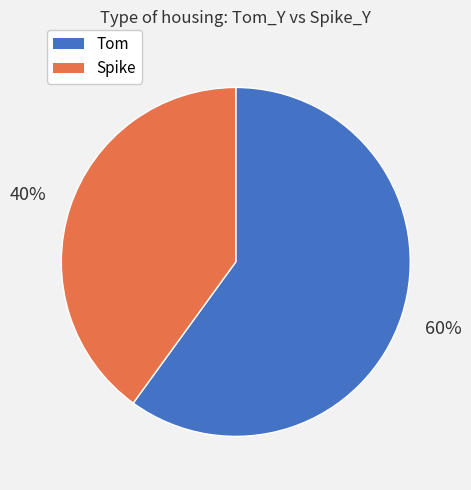

To the nearest percent, what portion does Spike represent?

40%